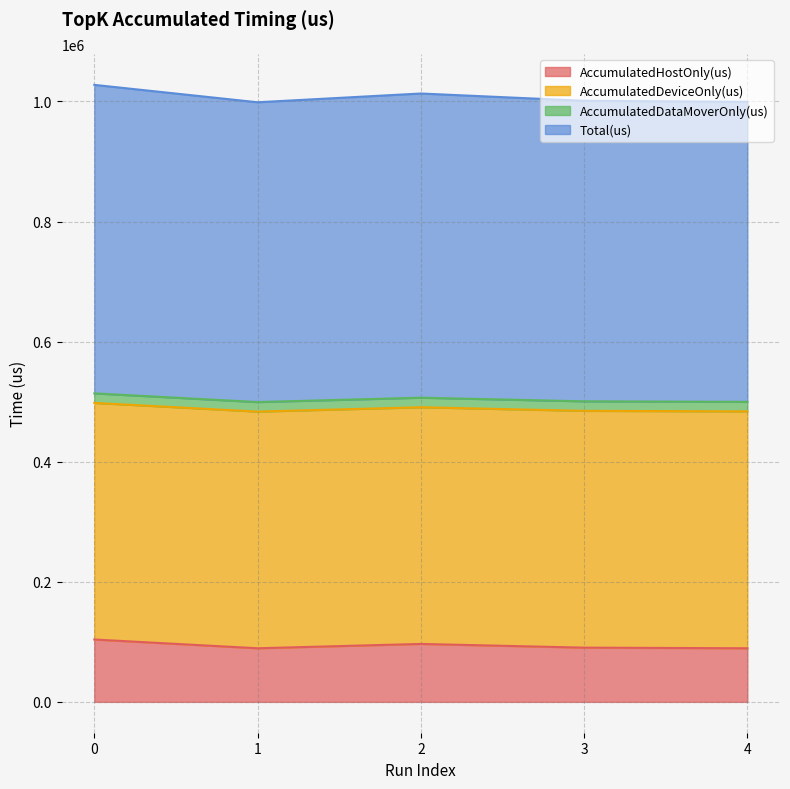

How many lines are shown in the chart?

4